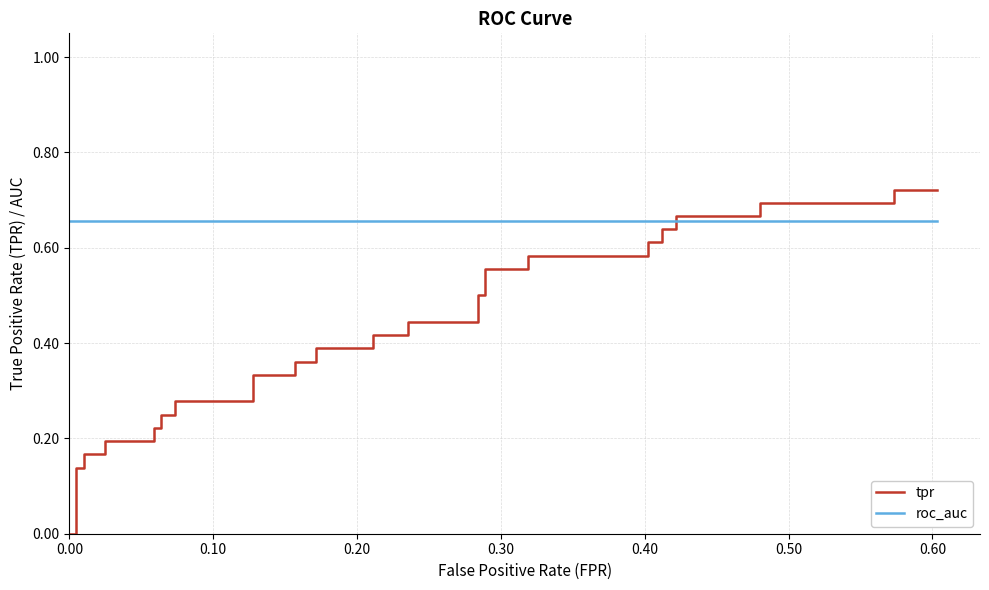

The roc_auc series shows 0.9 at 0.10. True or false?

False